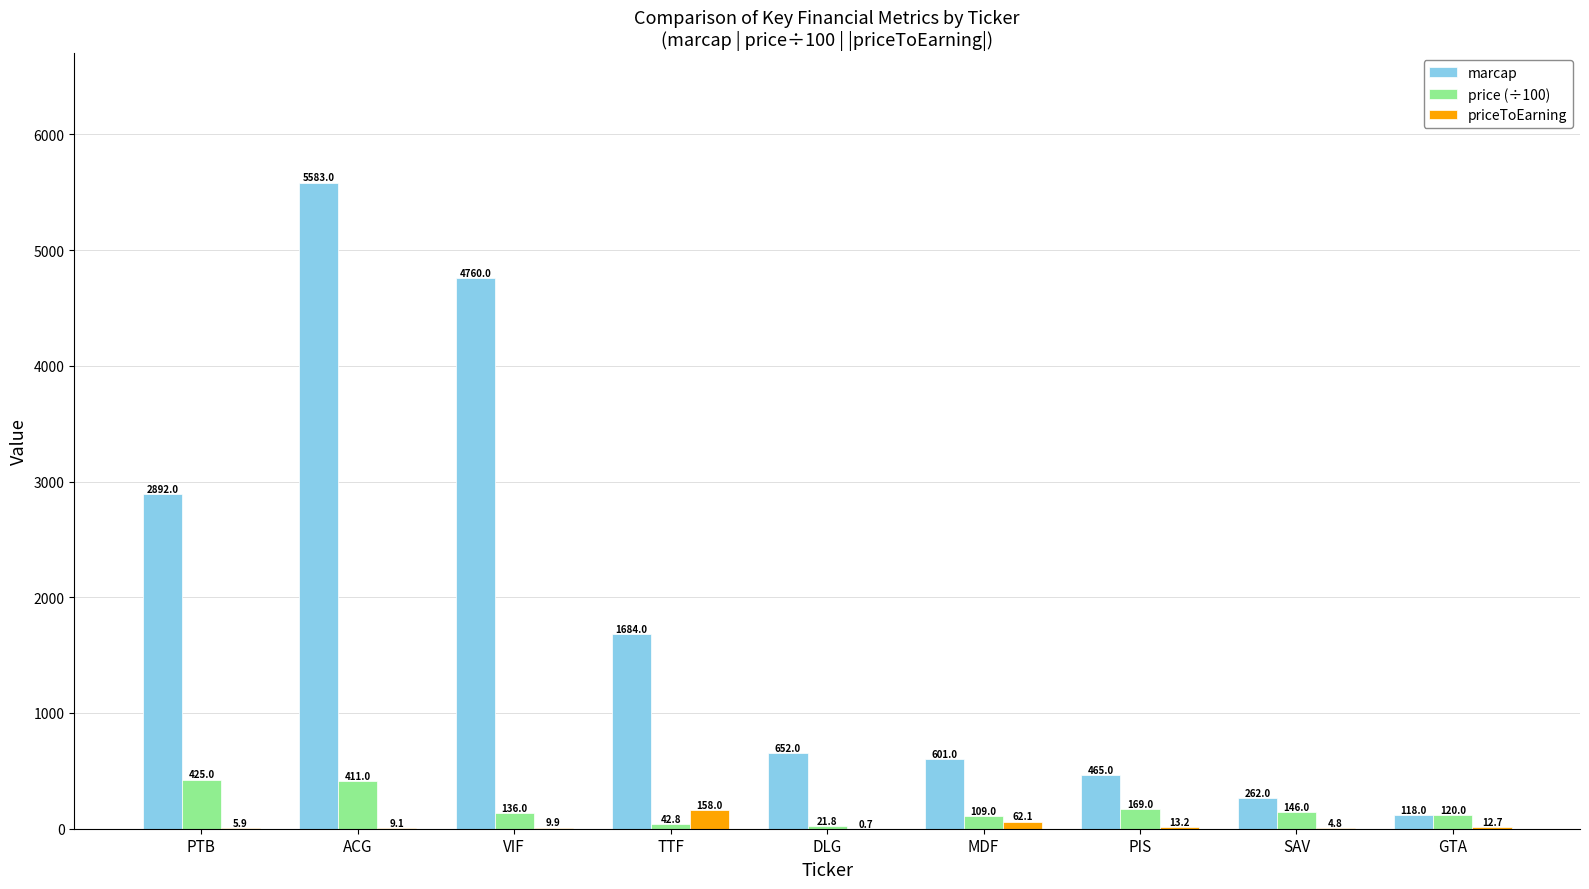

What is the sum of the price (÷100) values at DLG and SAV?

167.8